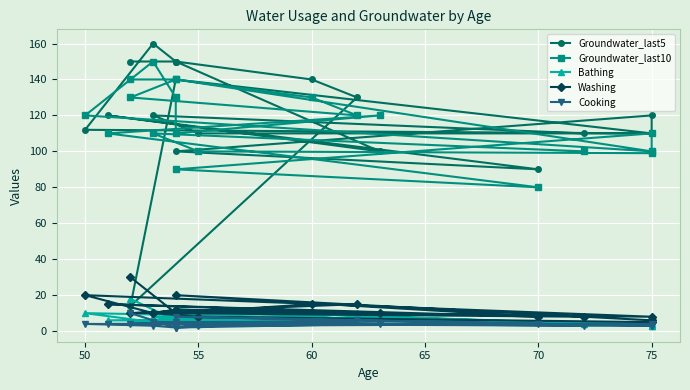

True or false: Groundwater_last5 and Cooking intersect in this chart.

False